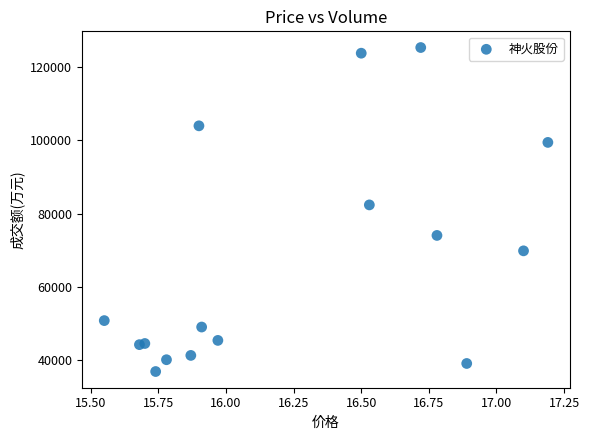

What is the range of Y values (max minus min)?

88288